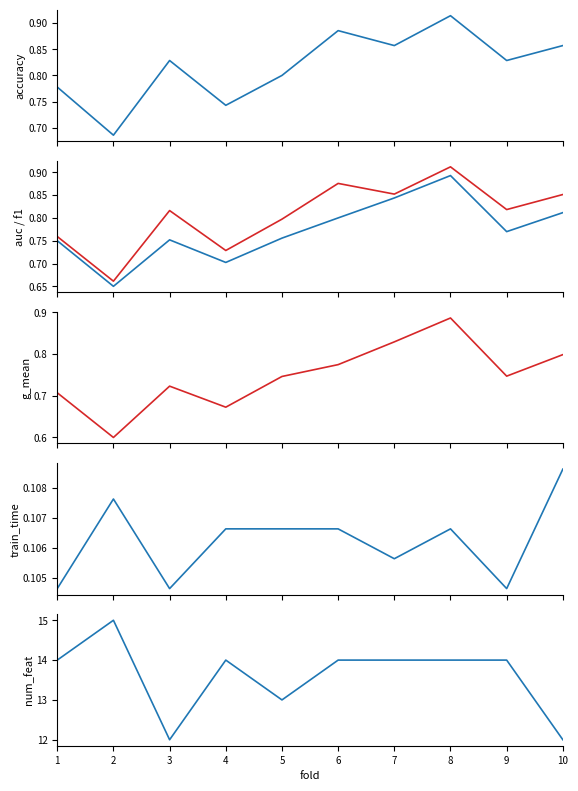

Which has a higher value, 10 or 3?

10